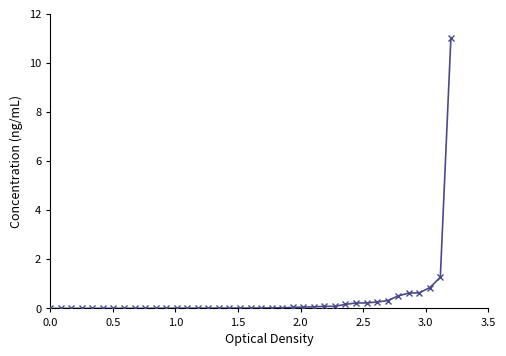

What is the maximum value shown in the chart?

11.0